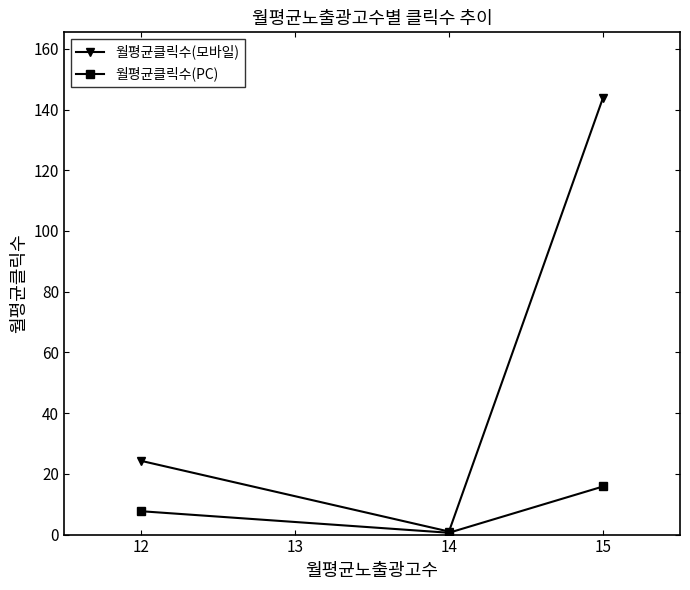

Does the chart have visible grid lines?

No